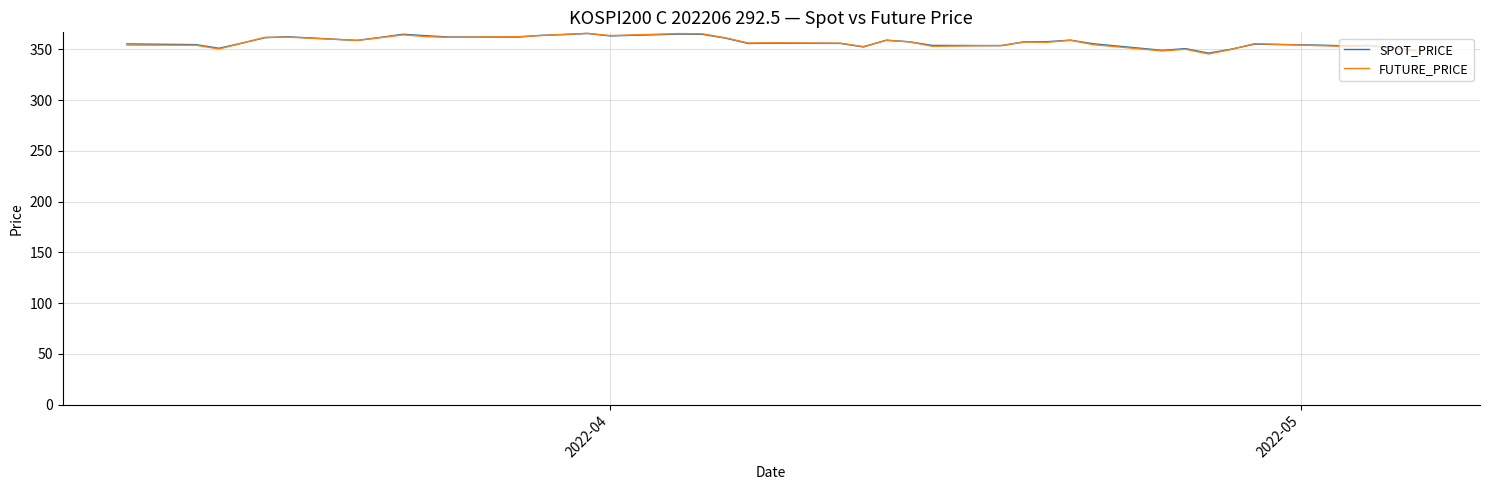

After their last crossing, which series has the higher values: FUTURE_PRICE or SPOT_PRICE?

SPOT_PRICE